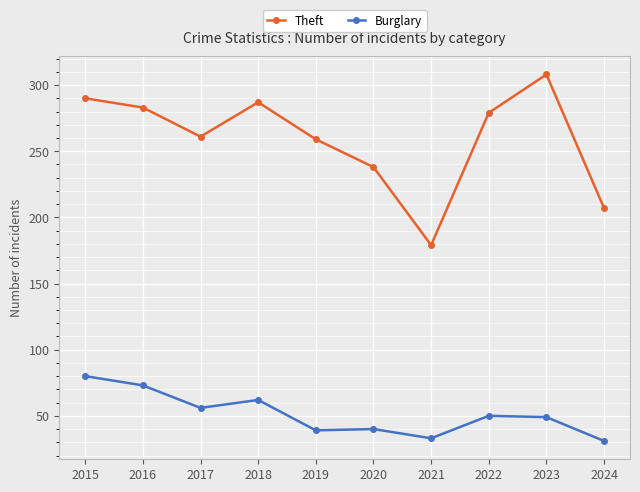

Count the number of data series in this chart.

2